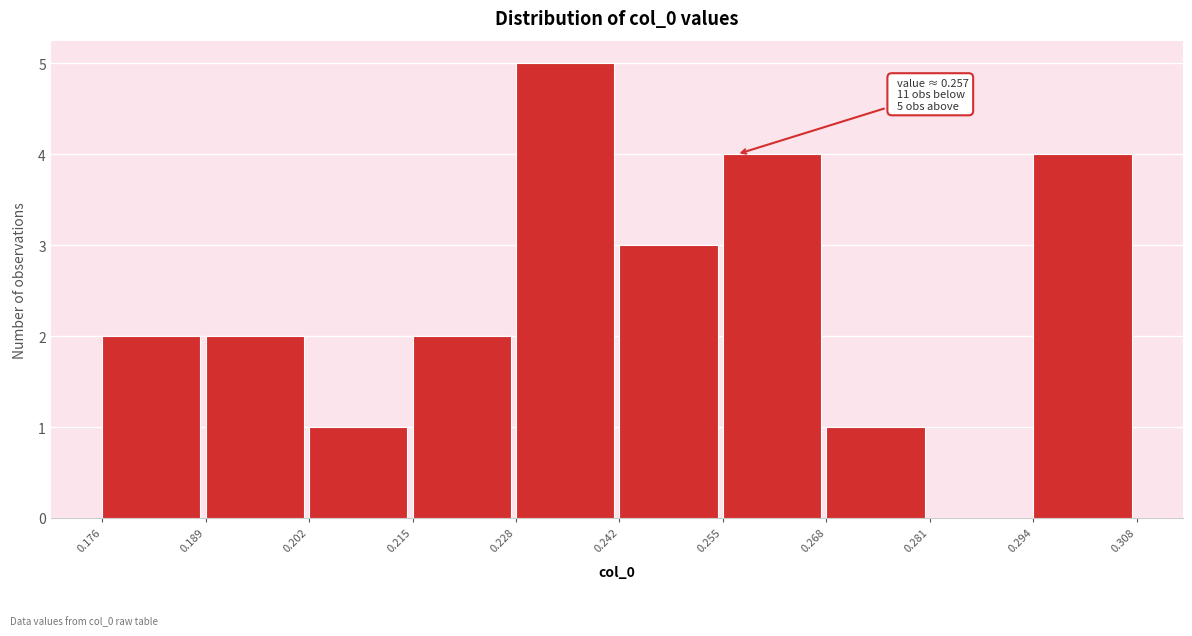

Which range on the x-axis has the tallest bar?

0.228 to 0.242